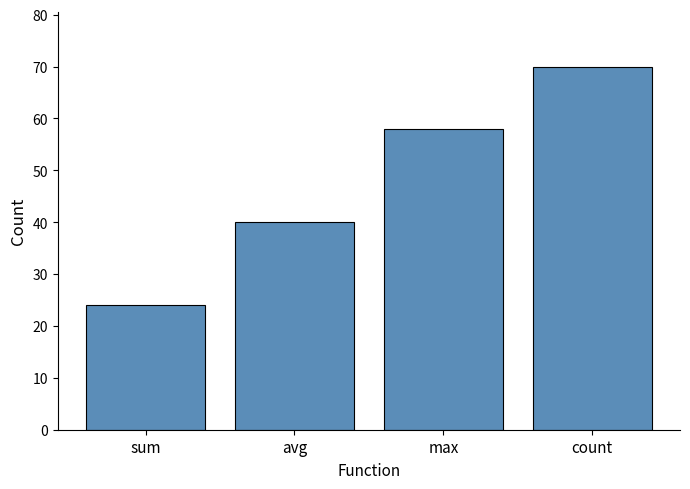

What is the change in value from avg to count?

+30